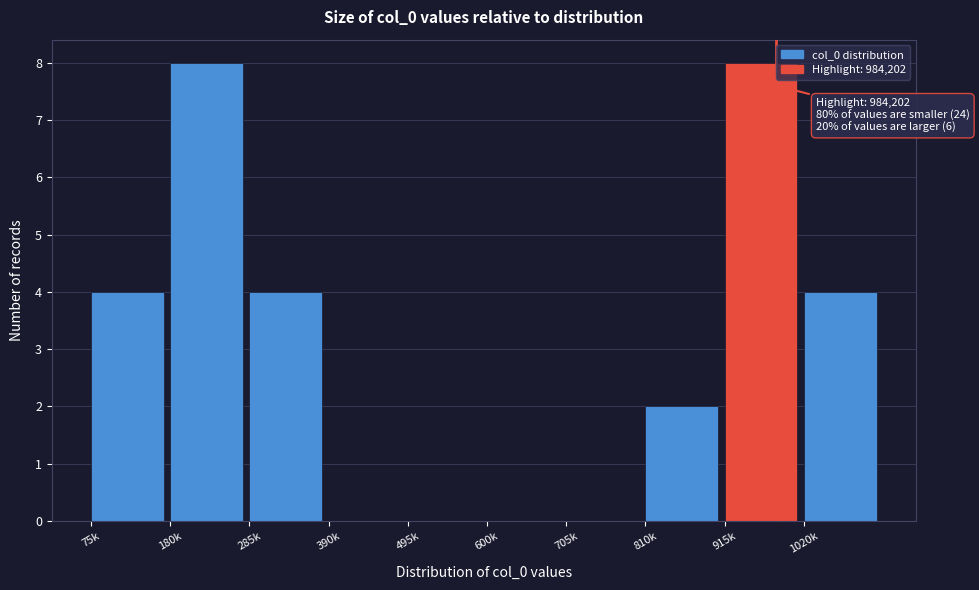

Reading left to right, extract all data points from this chart.

75k=4	180k=8	285k=4	390k=0	495k=0	600k=0	705k=0	810k=2	915k=8	1020k=4